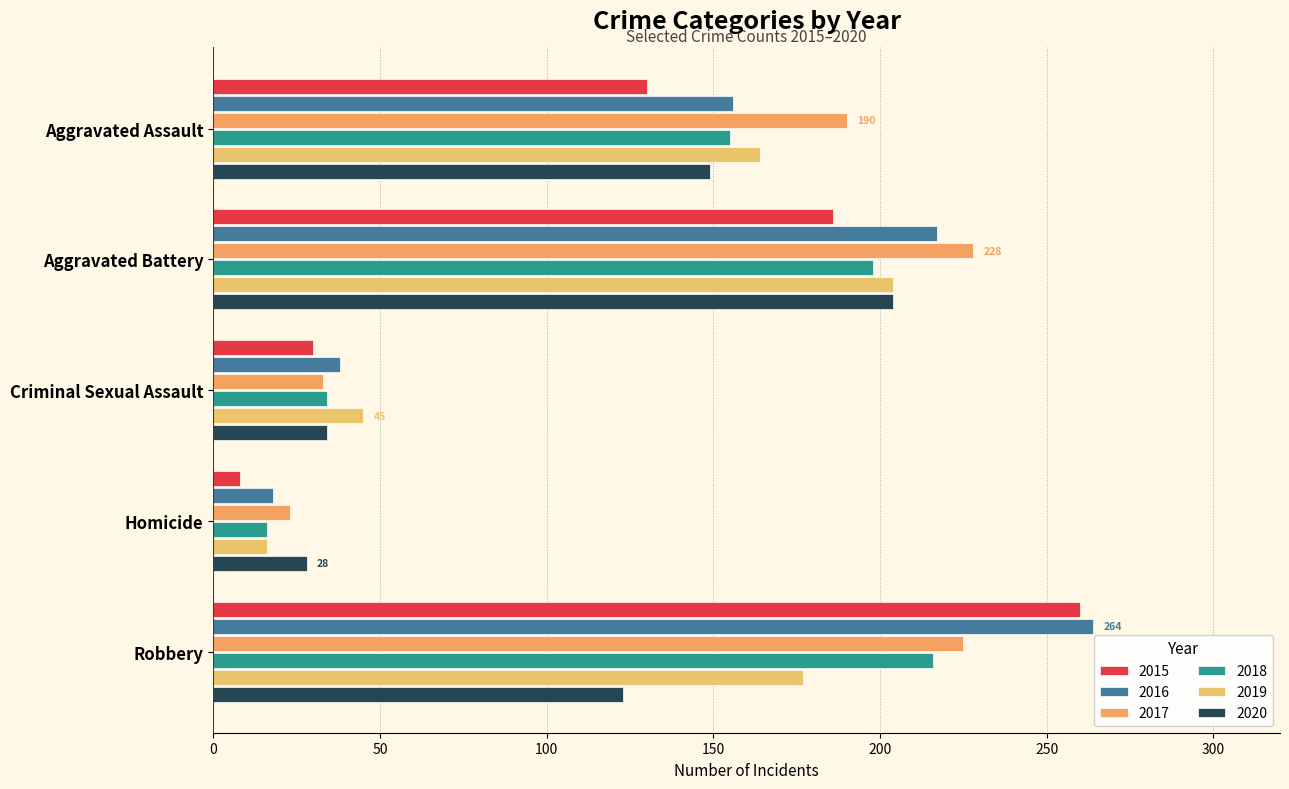

Where does the 2019 series first go above 164?

Aggravated Battery